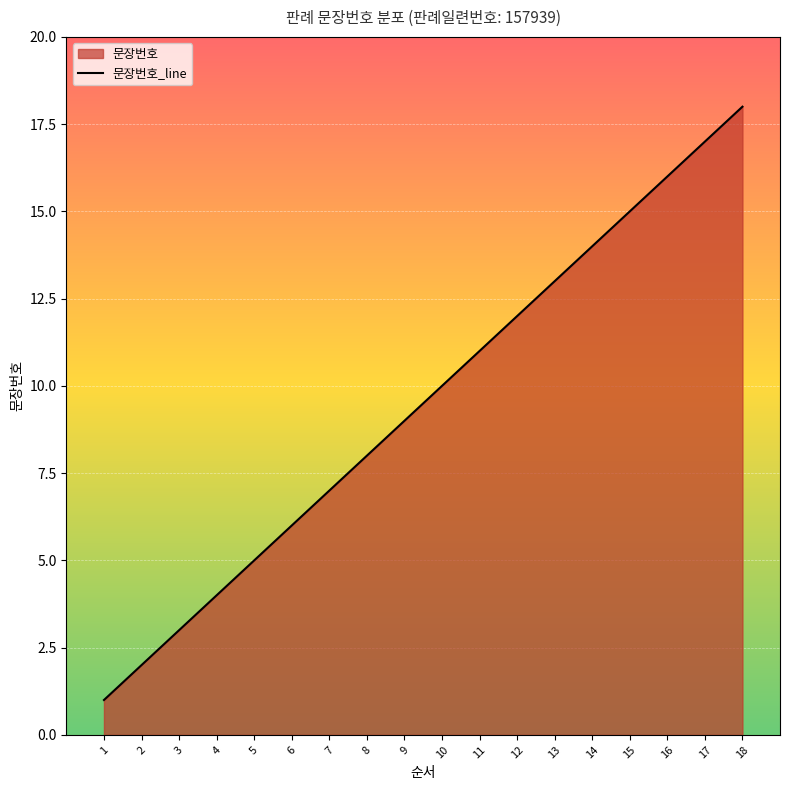

Rank the categories by value from highest to lowest.

18, 17, 16, 15, 14, 13, 12, 11, 10, 9, 8, 7, 6, 5, 4, 3, 2, 1